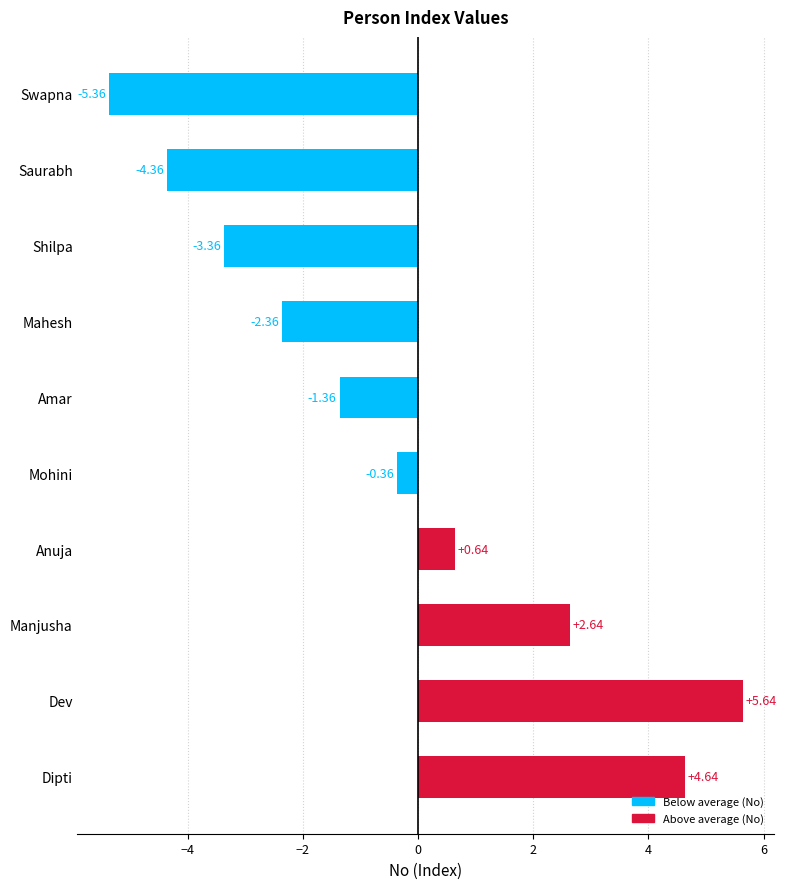

True or false: the data shows 2.6 at Manjusha.

True